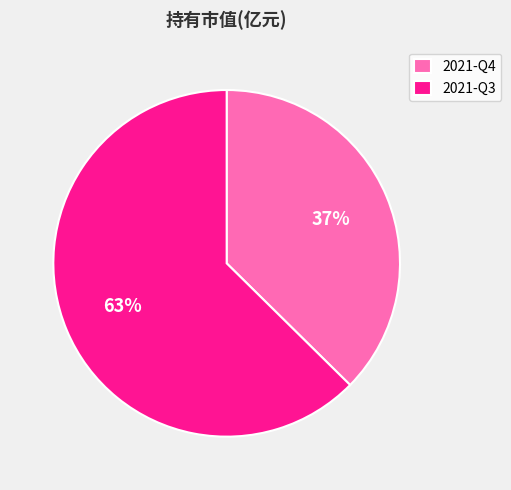

To the nearest percent, what percentage of the pie is 2021-Q3?

63%